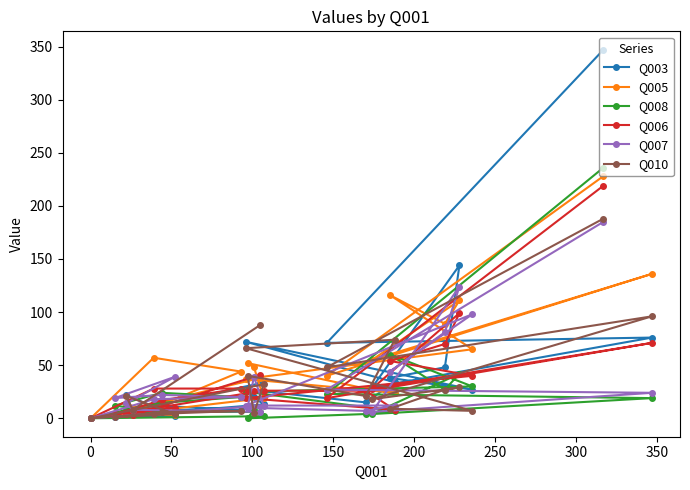

Which series has the widest spread of values?

Q003